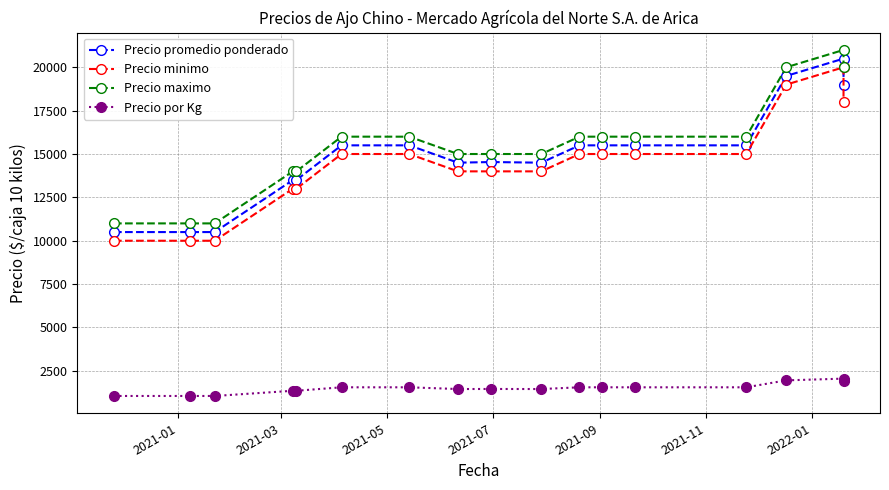

Which series has the largest total across all categories?

Precio maximo